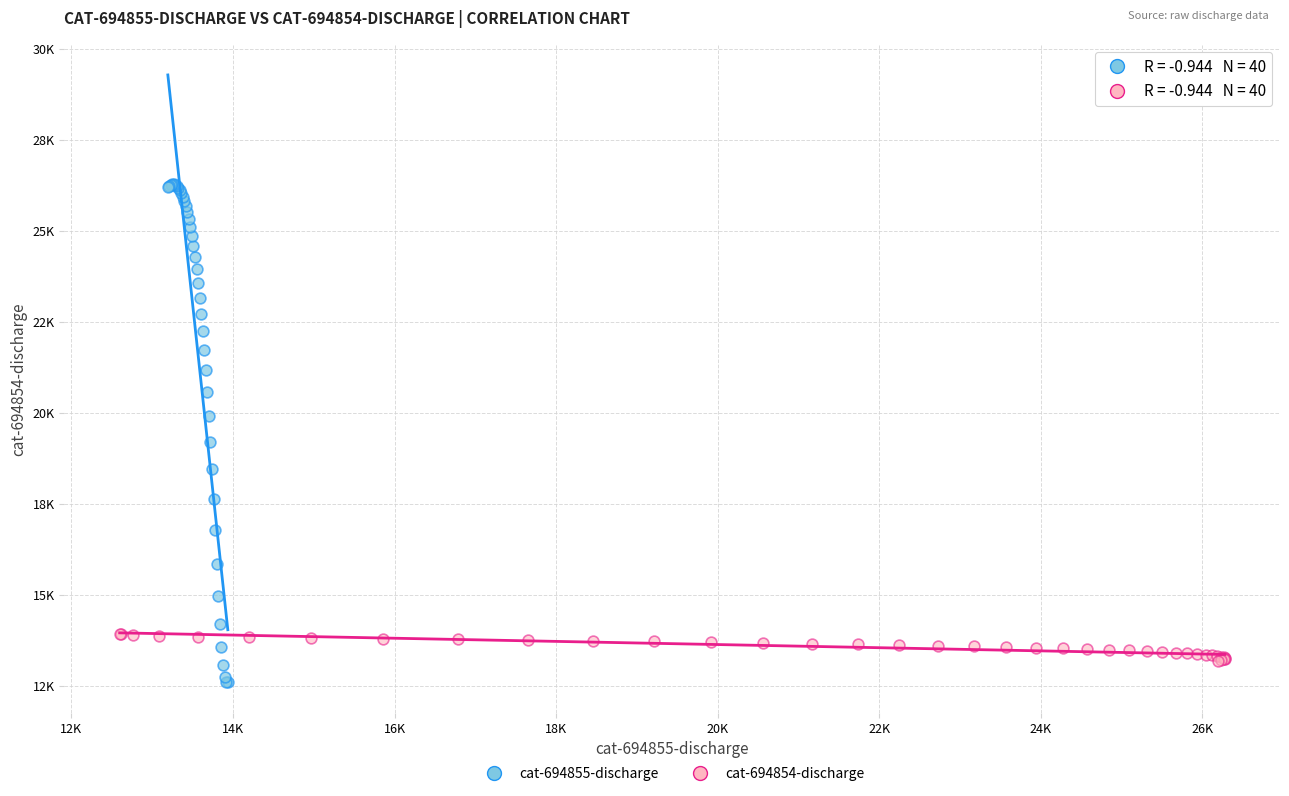

Which series contains the lowest Y value?

cat-694855-discharge